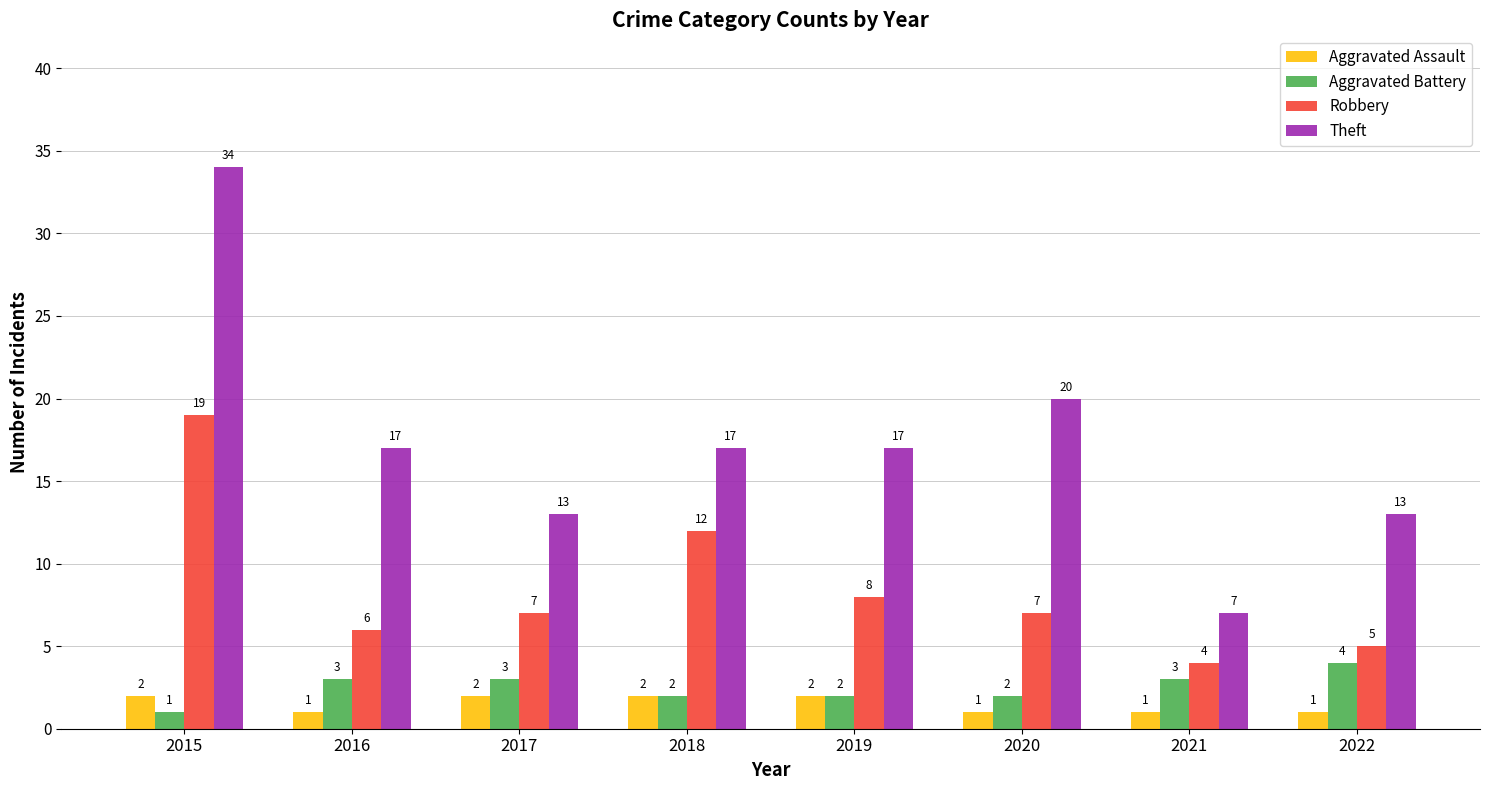

What is the highest value of the Aggravated Assault series?

2